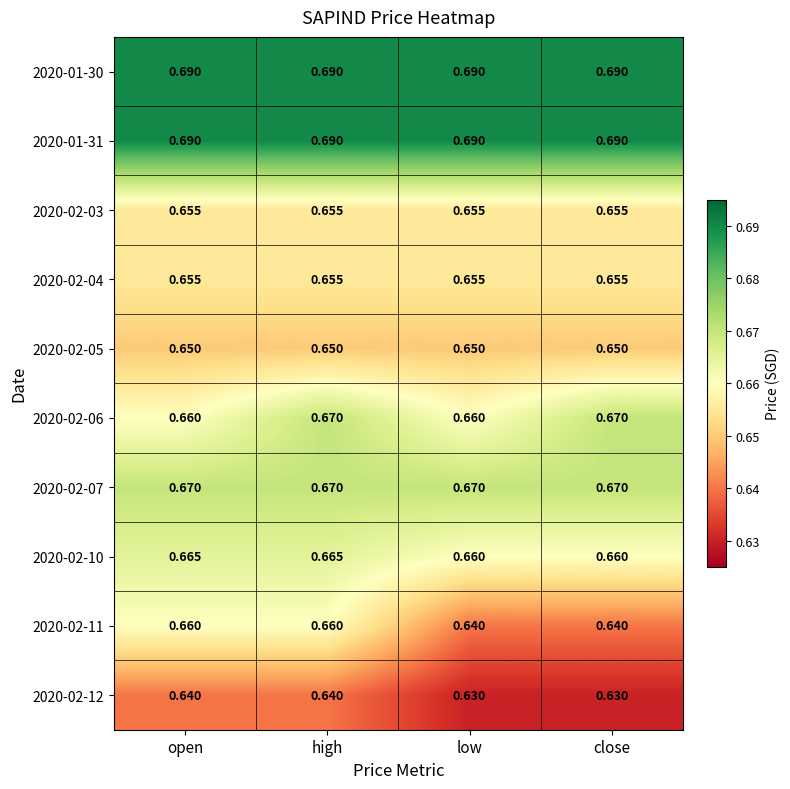

What is the total value across all series at open?

6.6